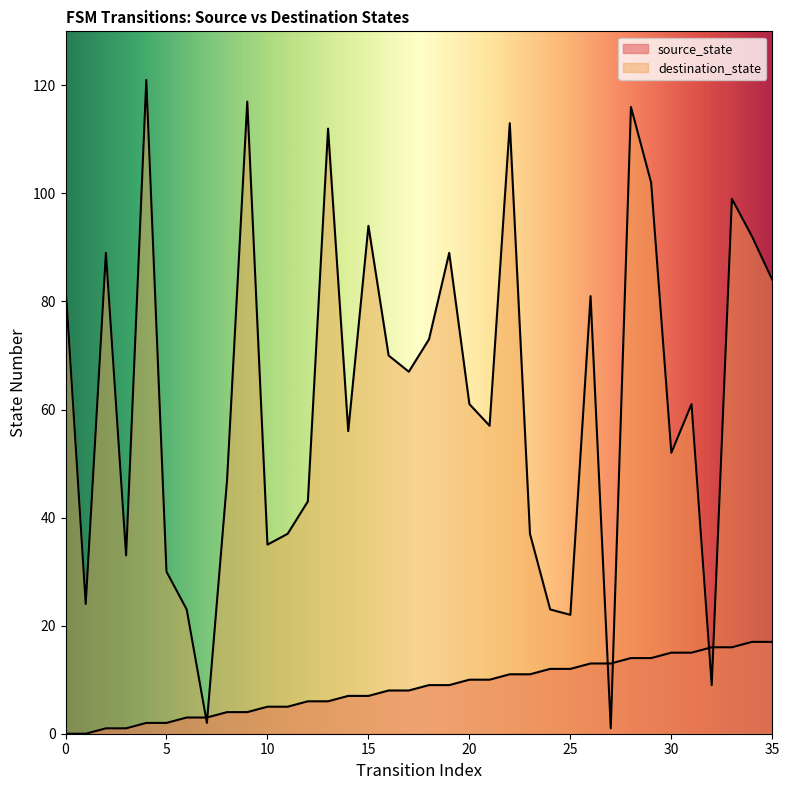

True or false: source_state and destination_state cross at least once.

True